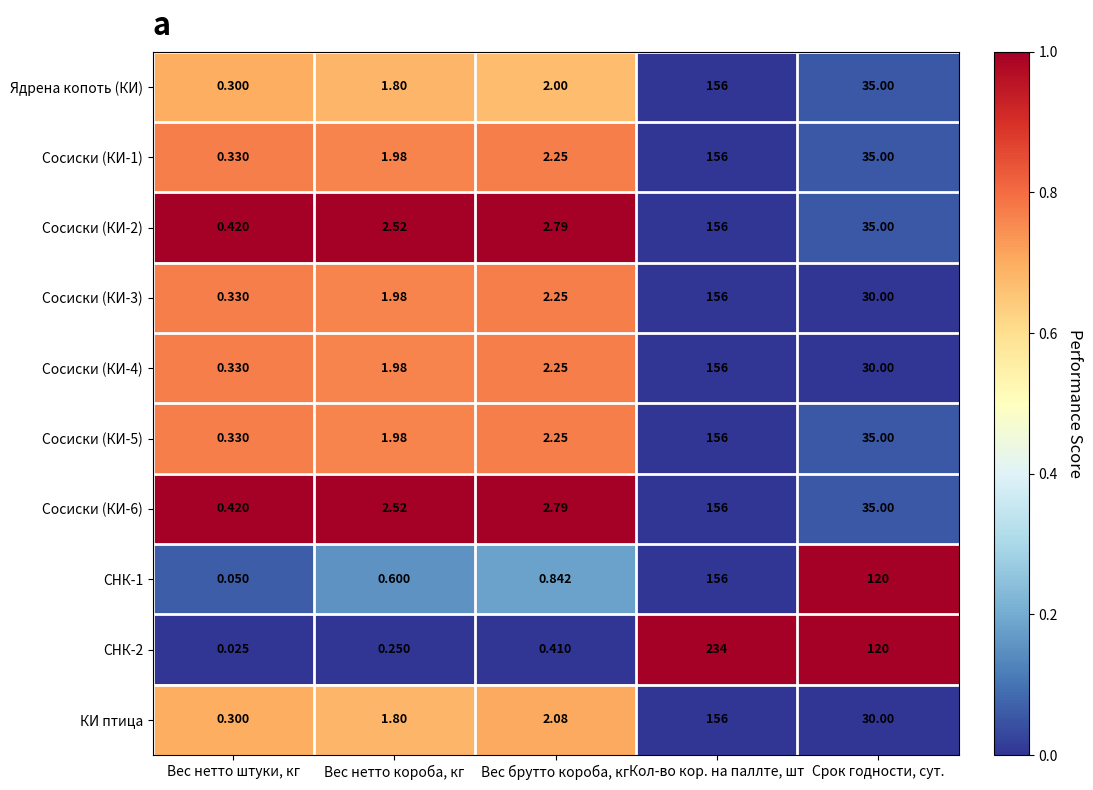

Where does the КИ птица series first go above 2?

Вес брутто короба, кг